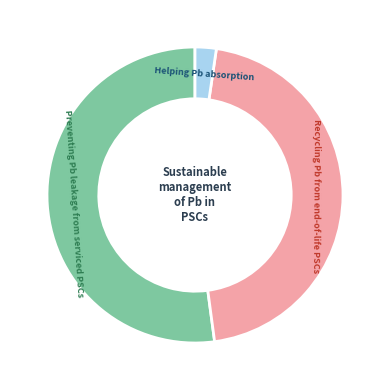

Is there any slice that represents more than half of the pie?

Yes